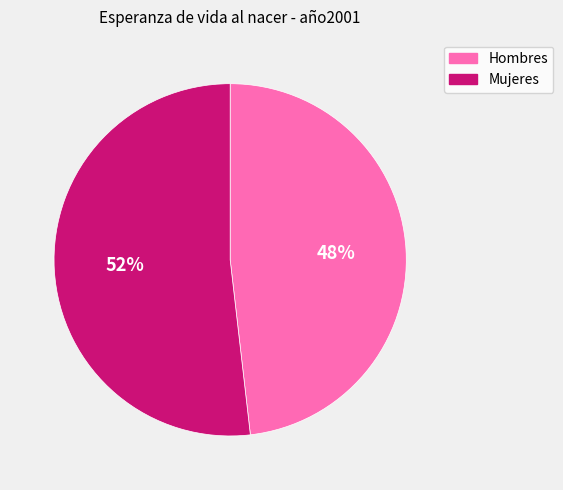

Count the number of slices in the pie.

2